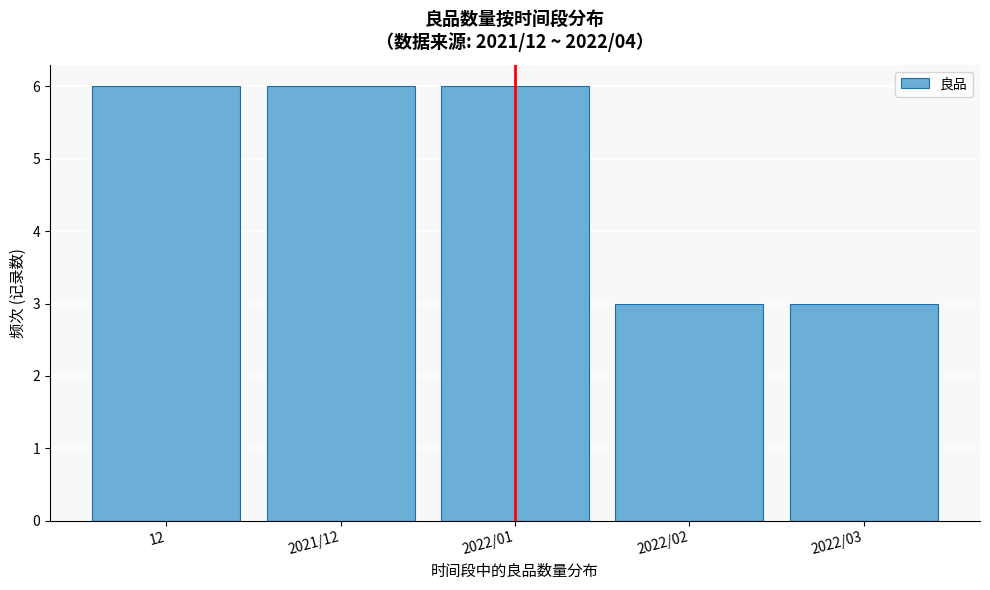

Reading left to right, what are all the values shown in this chart?

6	6	6	3	3